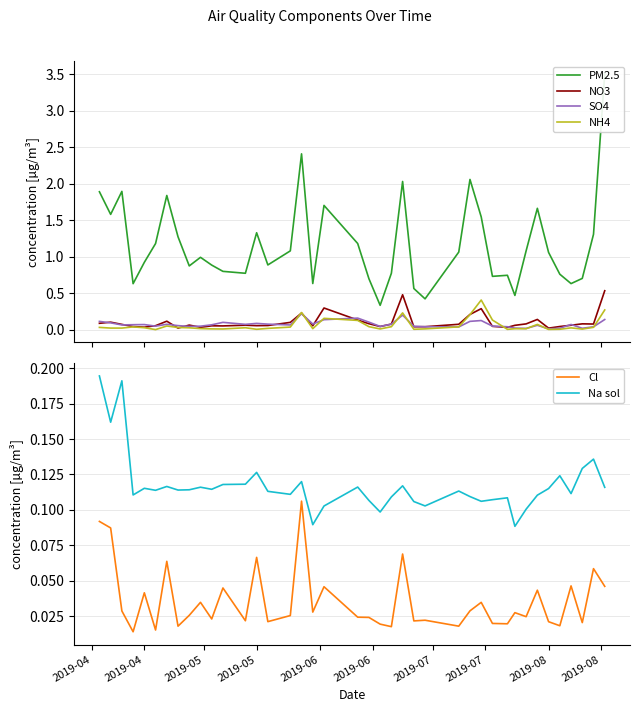

What is the minimum value for PM2.5?

0.3